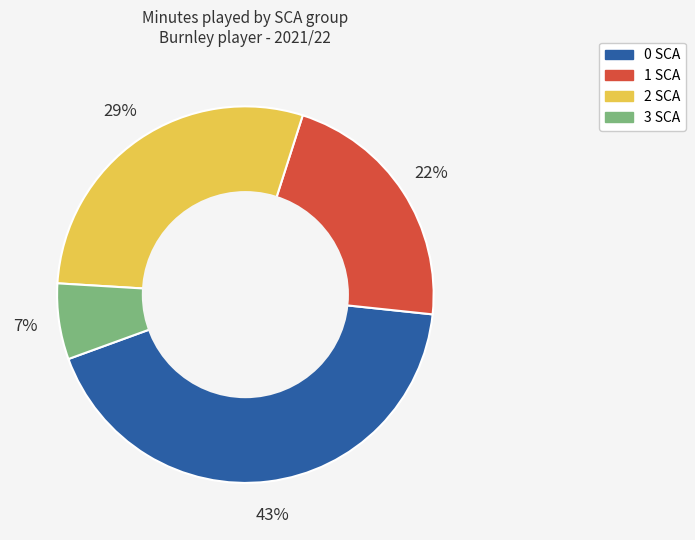

Does any single category account for the majority?

No